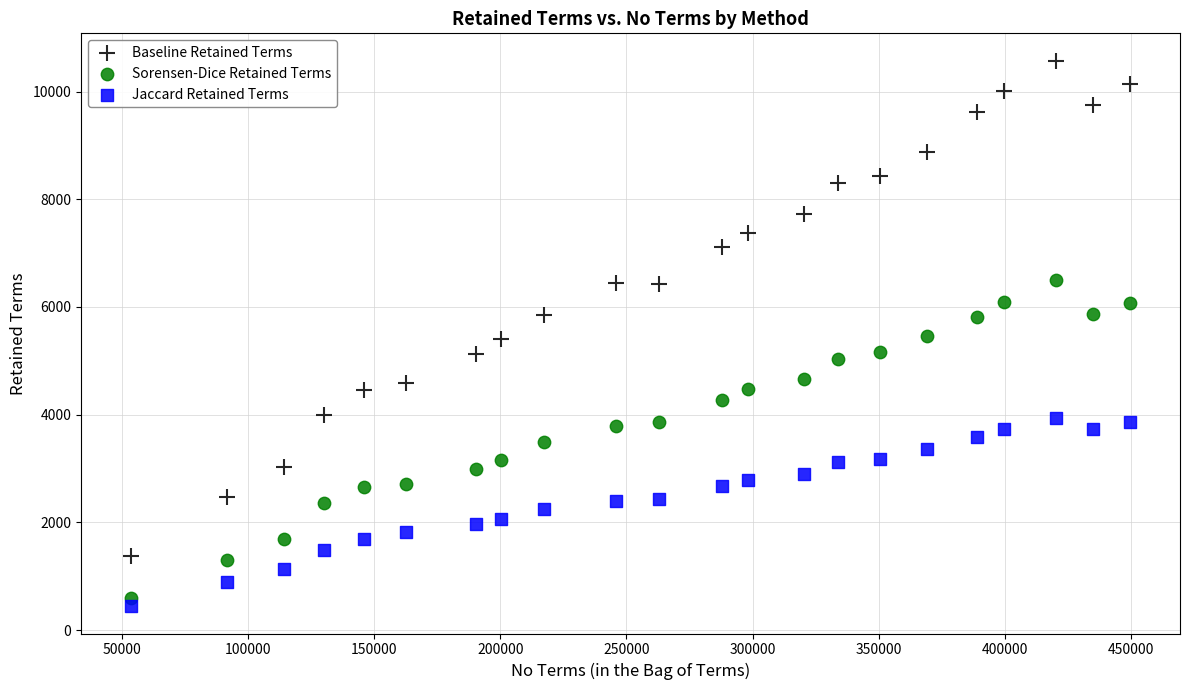

Which series reaches the maximum Y coordinate?

Baseline Retained Terms